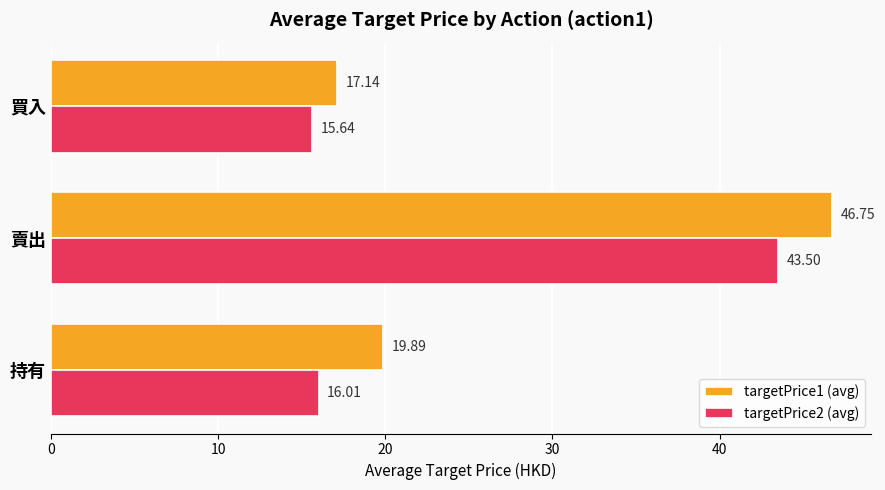

What is the greatest value displayed?

46.8